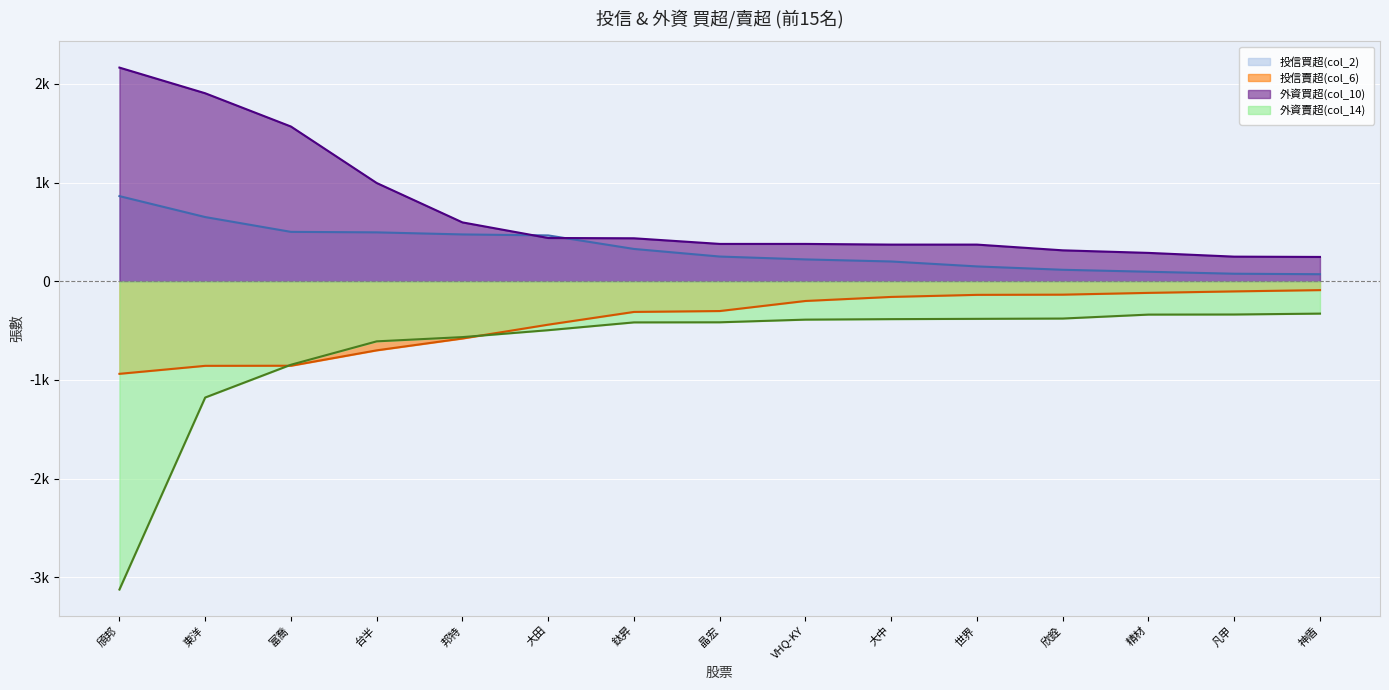

What is the difference between the maximum and minimum values in the 投信買超(col_2) series?

791